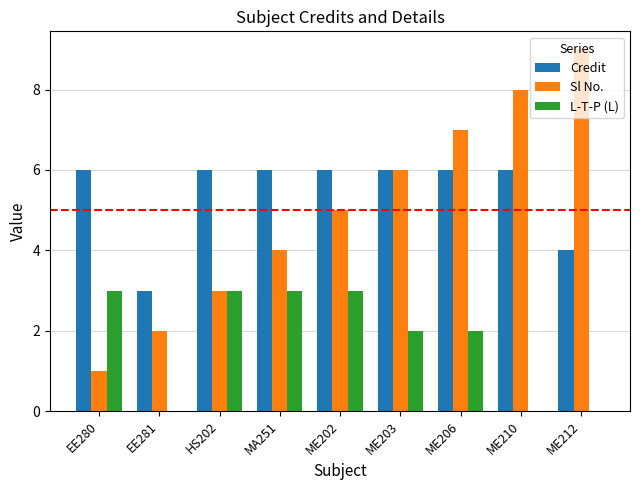

How many Credit values are between 6 and 7?

7